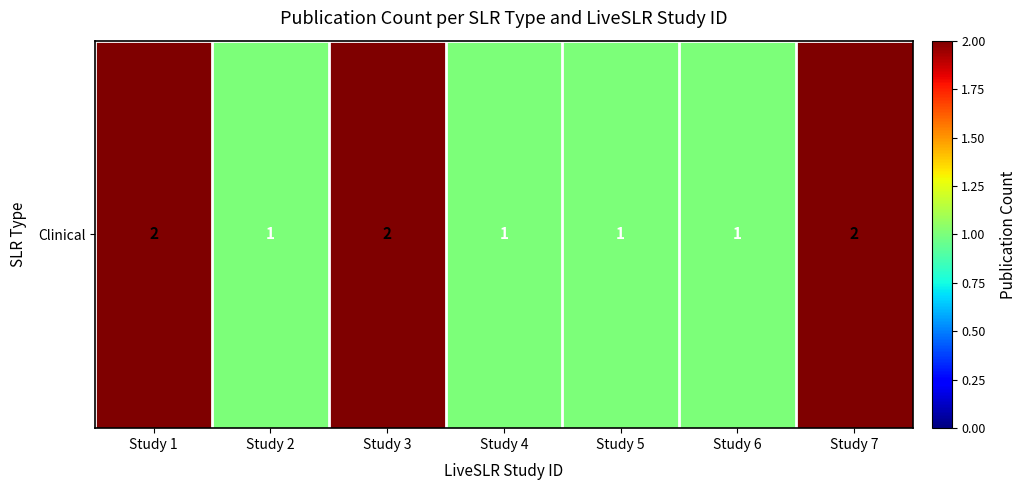

How many values exceed 1?

3